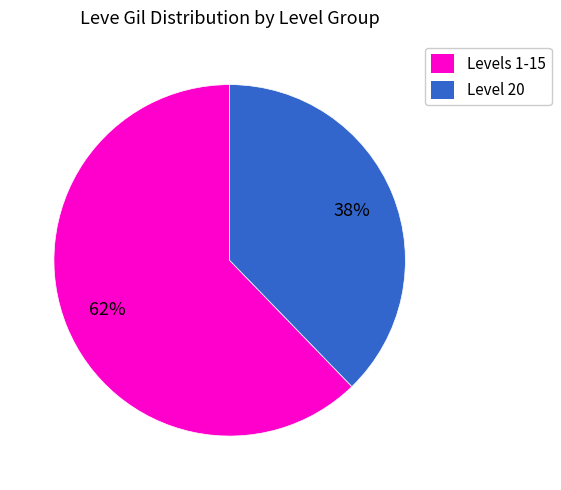

How many slices are in this pie chart?

2